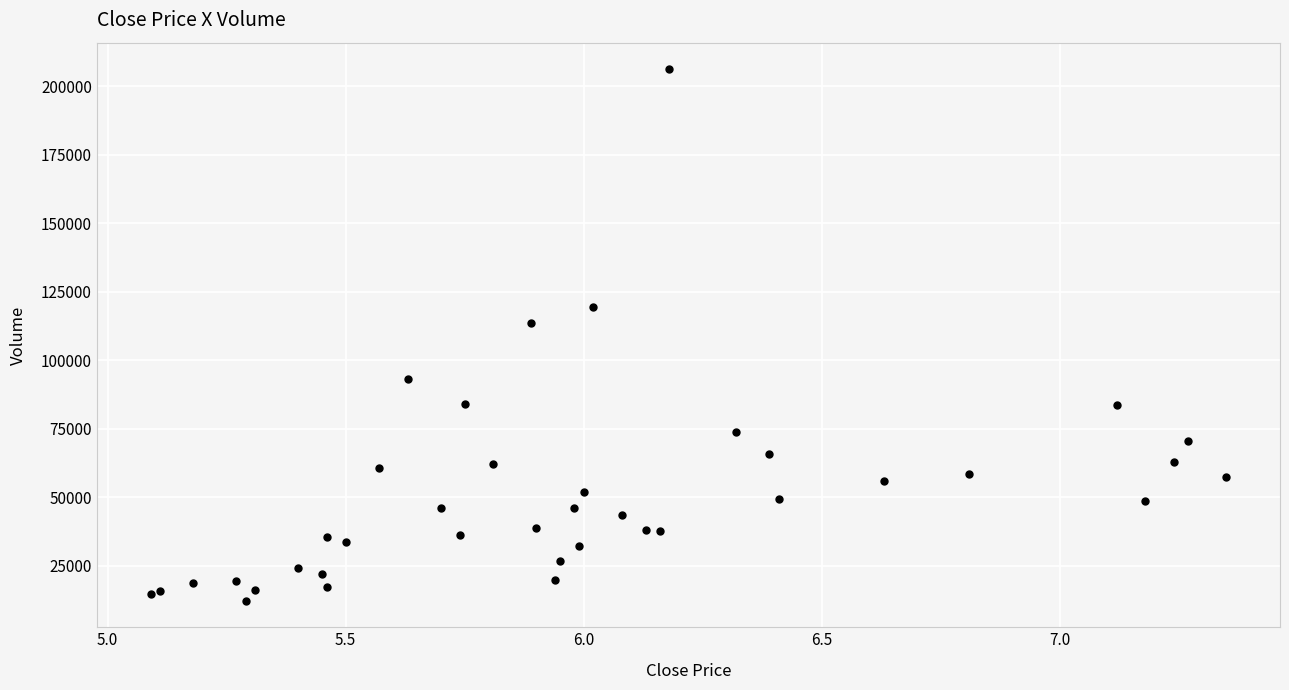

What Y value in the scatter plot is closest to 109200?

113596.9